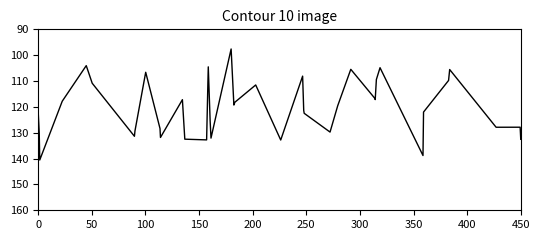

What is the difference between the maximum and minimum values?

42.9